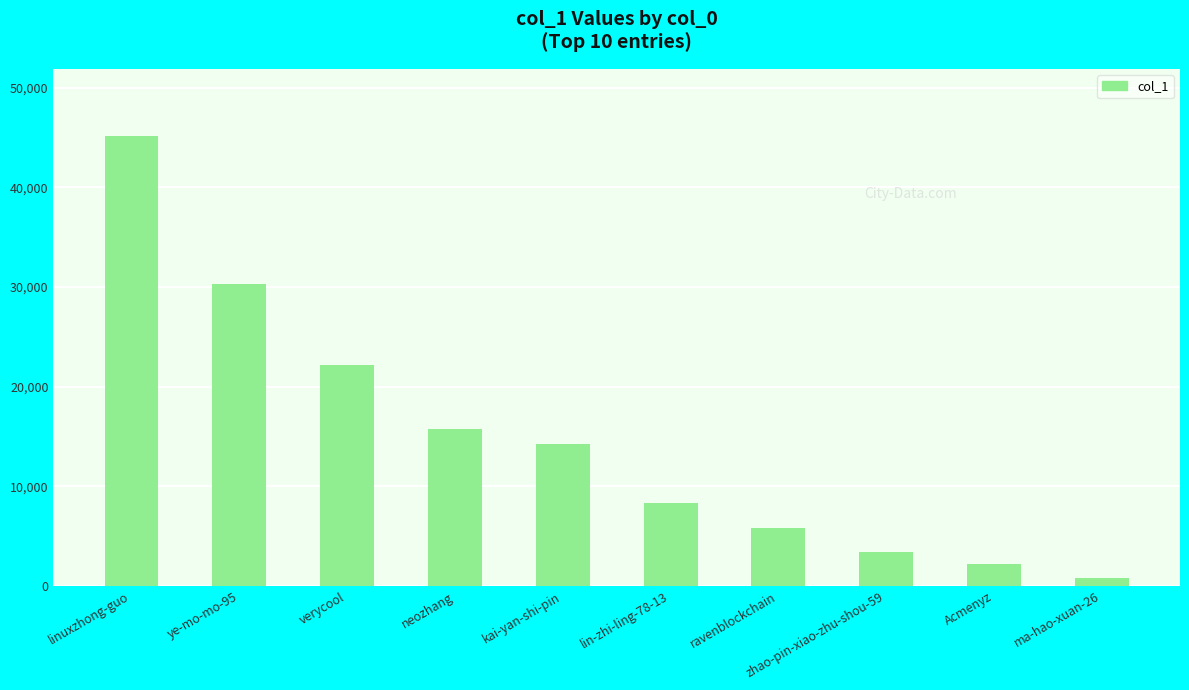

What is the label of the 3rd bar from the left?

verycool